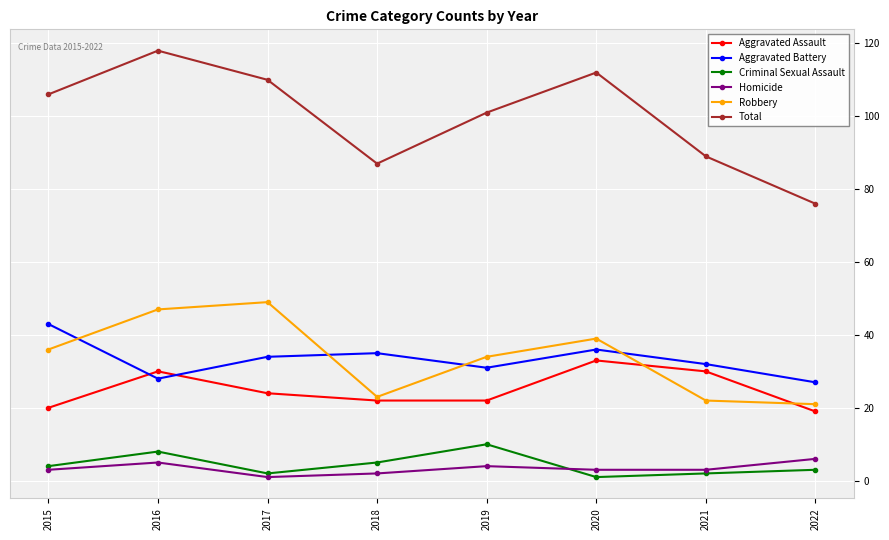

Reading right to left, list all the values displayed in this chart.

Aggravated Assault: 19	30	33	22	22	24	30	20
Aggravated Battery: 27	32	36	31	35	34	28	43
Criminal Sexual Assault: 3	2	1	10	5	2	8	4
Homicide: 6	3	3	4	2	1	5	3
Robbery: 21	22	39	34	23	49	47	36
Total: 76	89	112	101	87	110	118	106